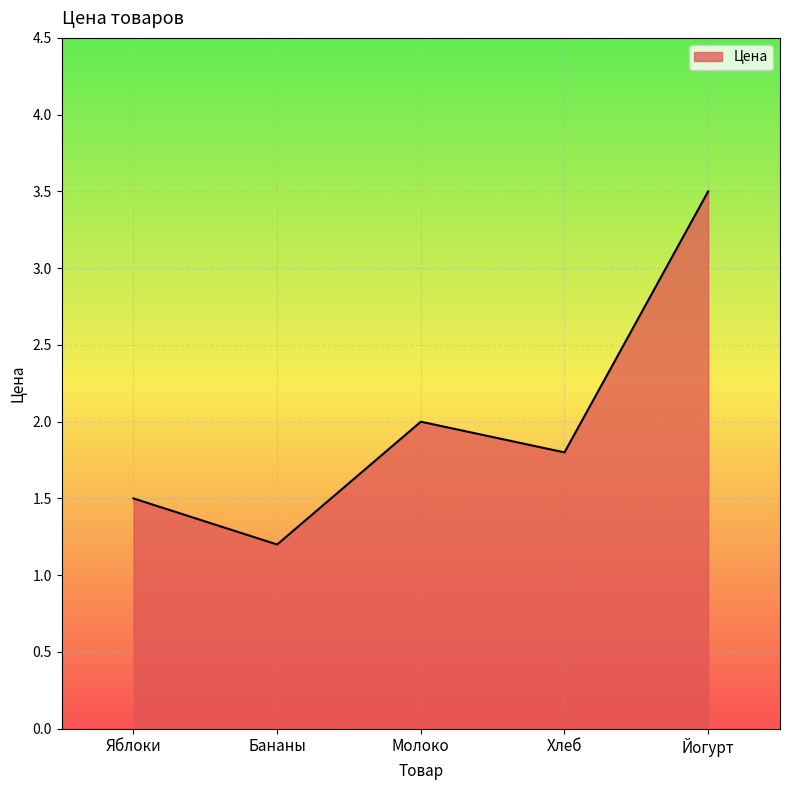

What is the difference between the maximum and second lowest values?

2.0